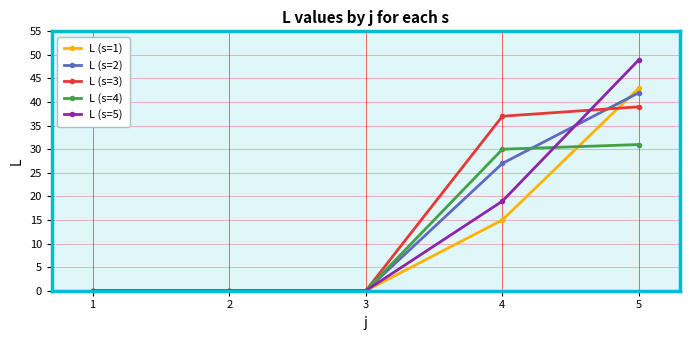

What is the value of the L (s=4) point at the 4th from the left?

30